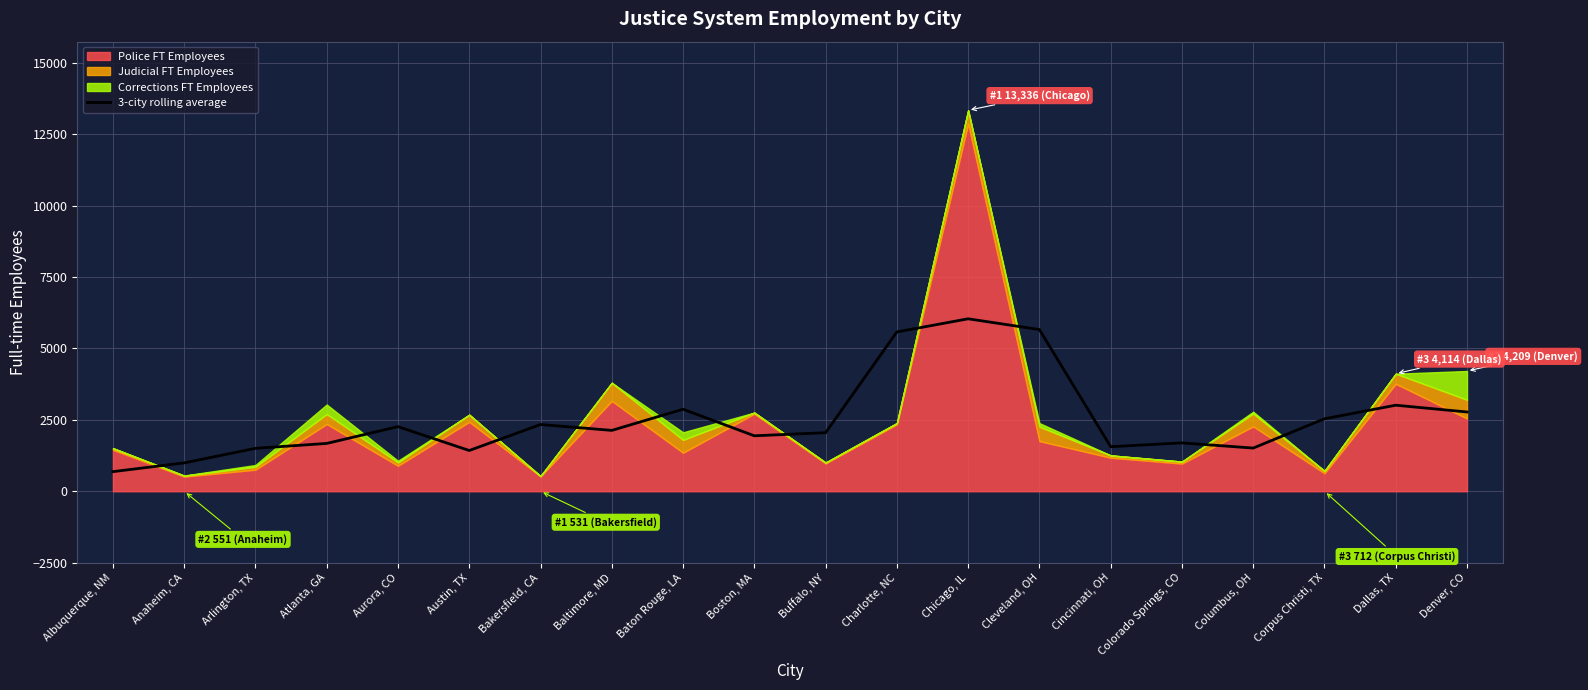

At which label is the value closest to 3361?

Dallas, TX